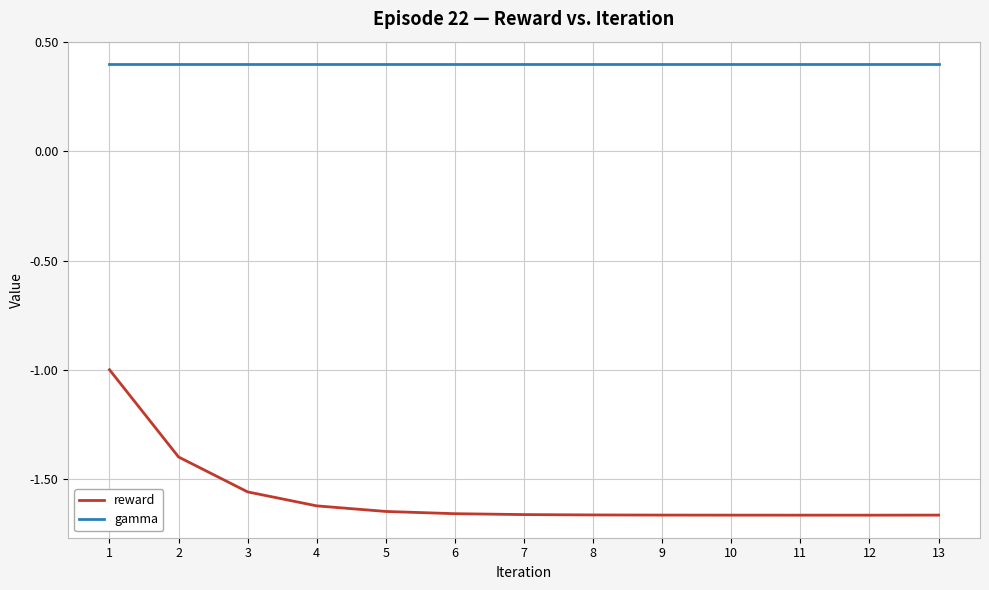

What is the sum of all gamma values?

5.2